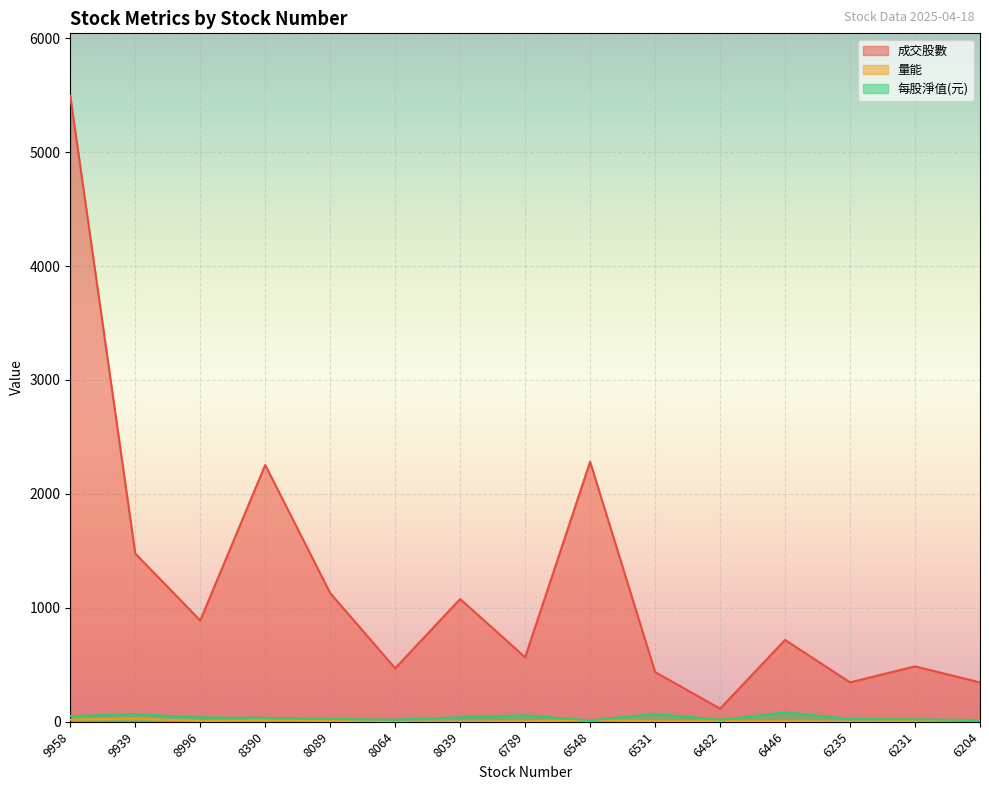

What are all the series names shown in the legend?

成交股數, 量能, 每股淨值(元)